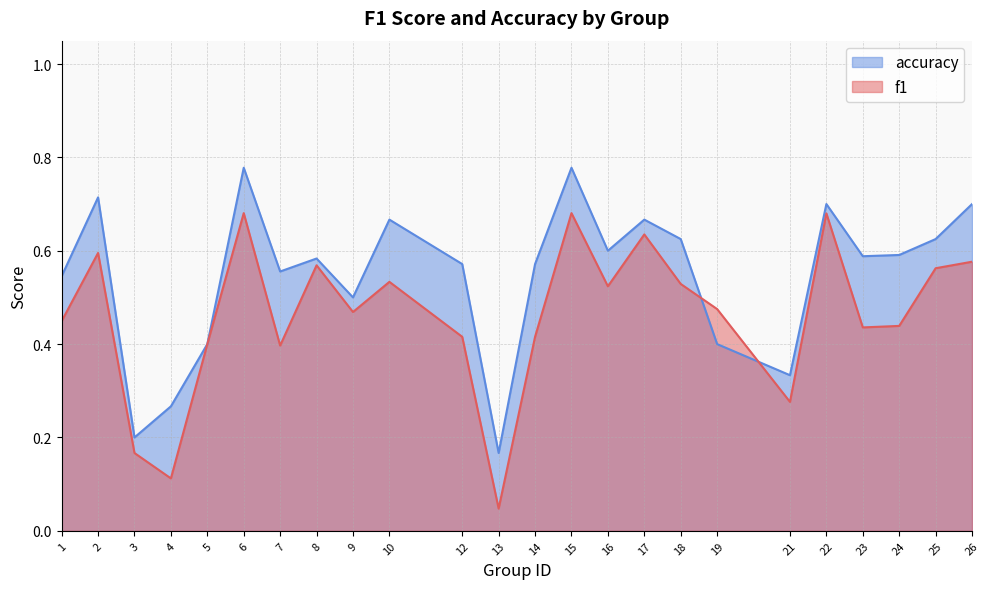

Rank the series by their average value, from lowest to highest.

f1, accuracy